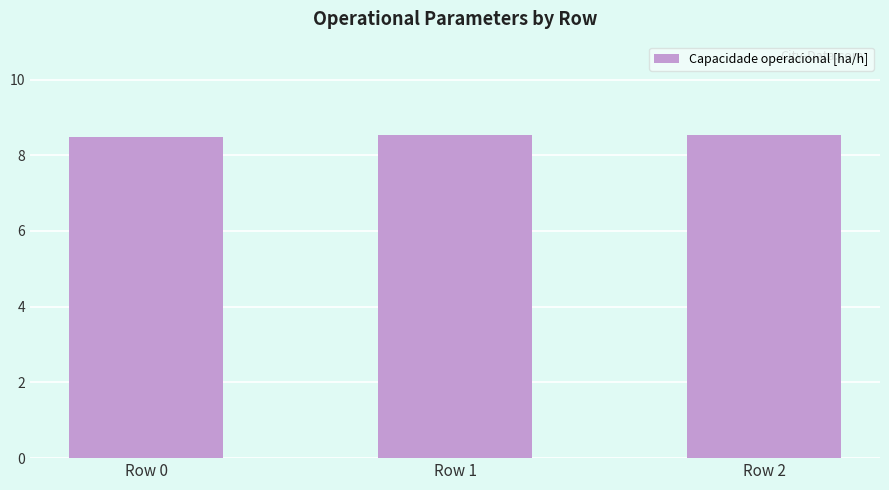

What is the maximum value shown in the chart?

8.5